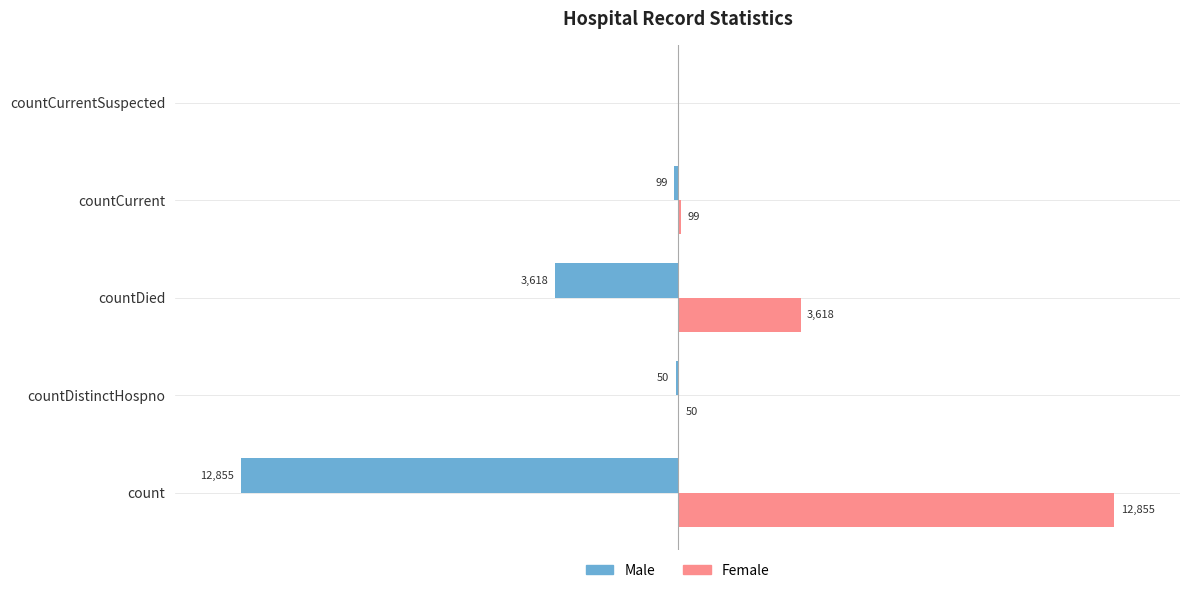

What are all the series names shown in the legend?

Male, Female